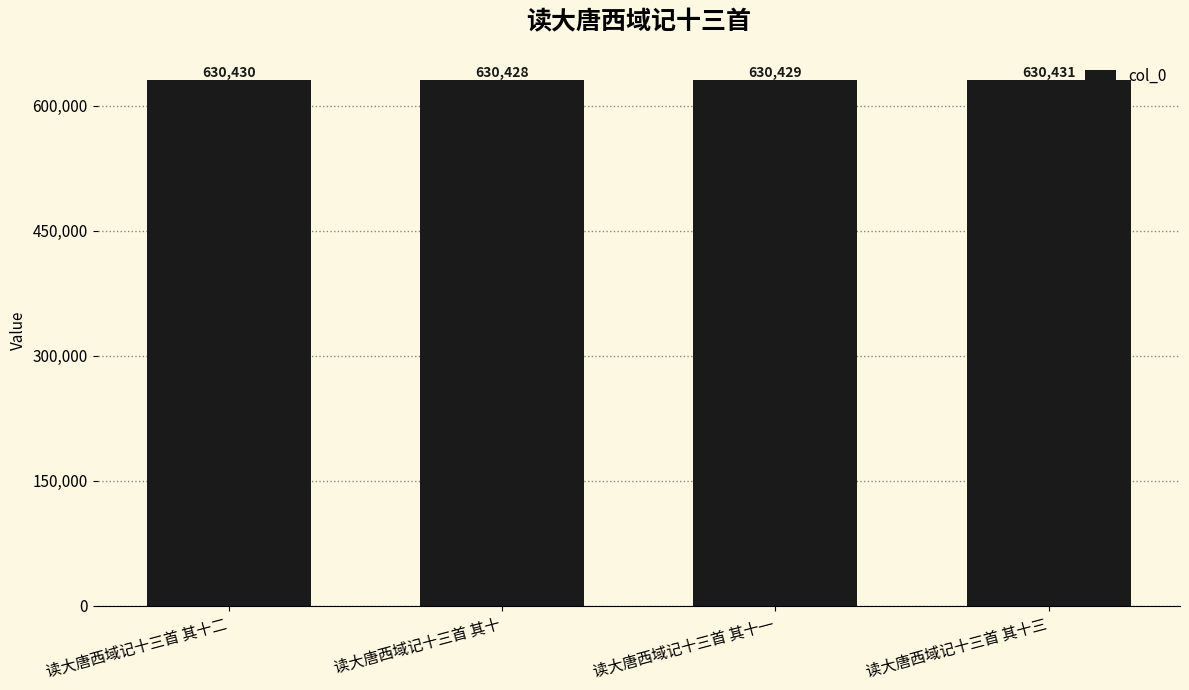

Is it true that the value at 读大唐西域记十三首 其十二 is 1065827?

False